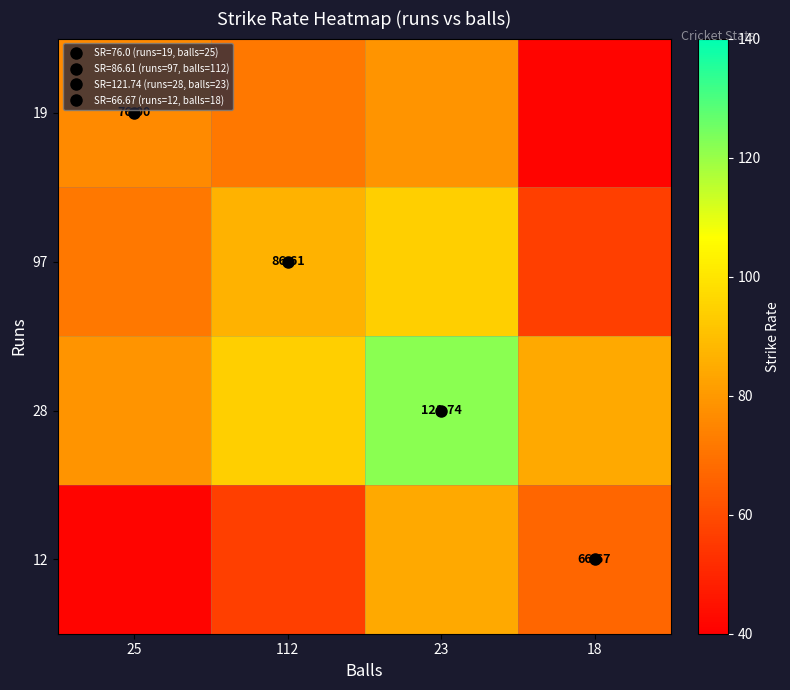

What is the greatest value displayed?

121.7